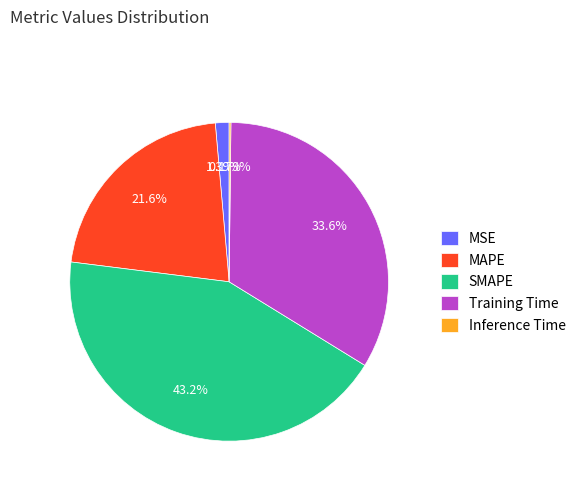

Which slice is the largest?

SMAPE